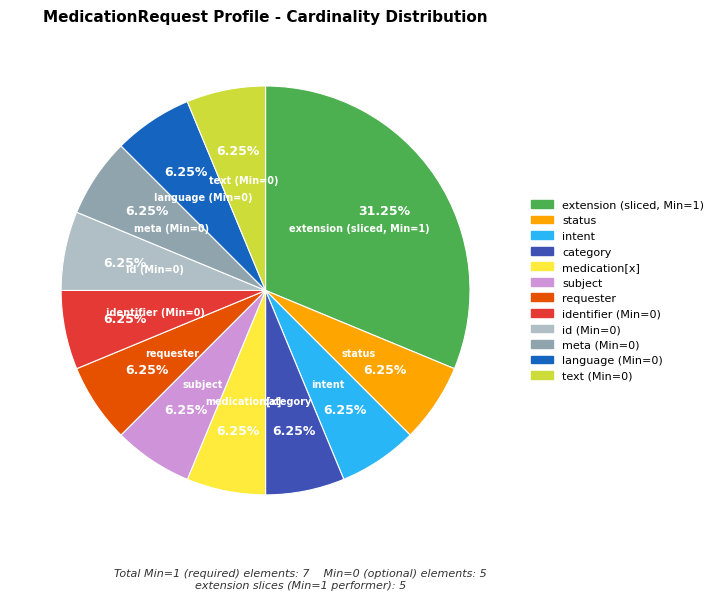

Is there a majority slice in this chart?

No